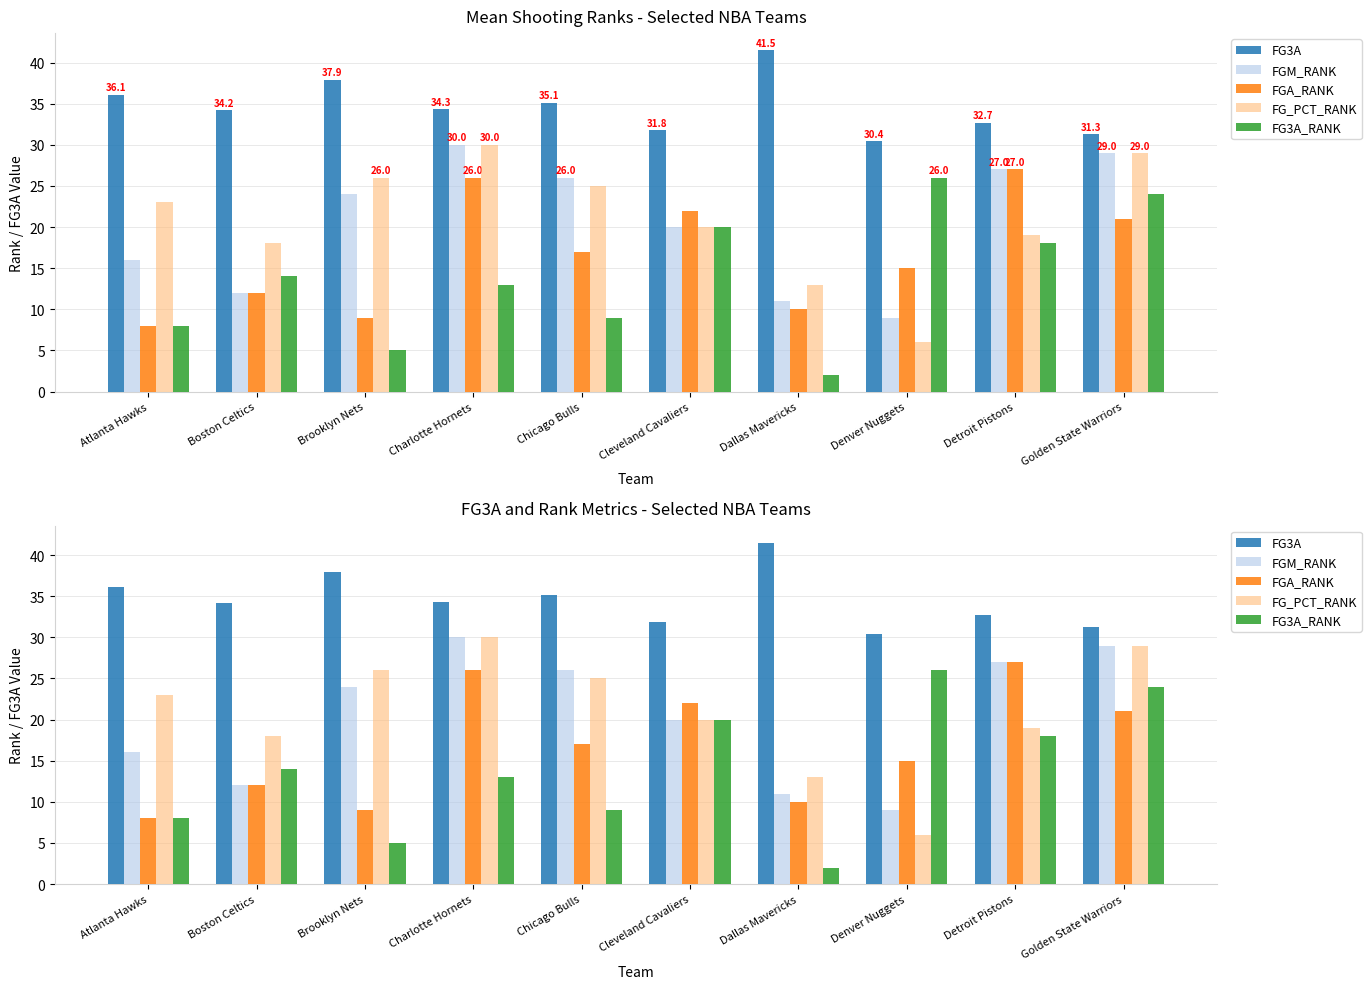

What is the smallest value displayed?

2.0